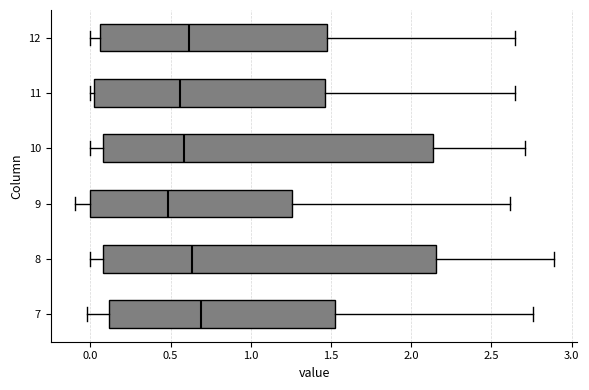

Where does the right whisker of the box at y = 12 end on the x-axis? The values are not printed on the chart, so give them approximately, as read against the axis.

2.65